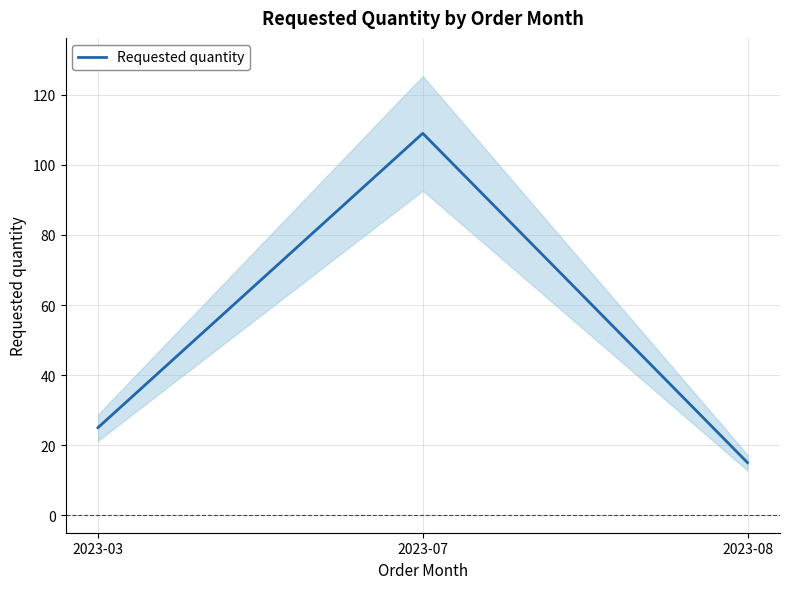

Rank the categories by value from highest to lowest.

2023-07, 2023-03, 2023-08